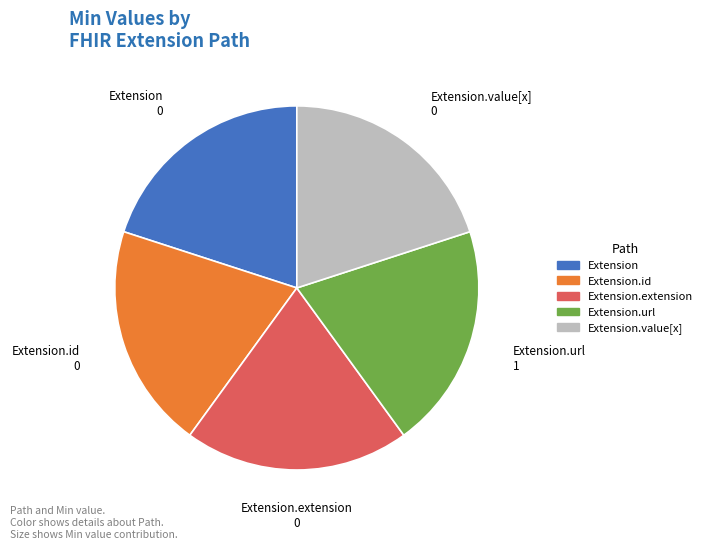

Does any single category account for the majority?

No